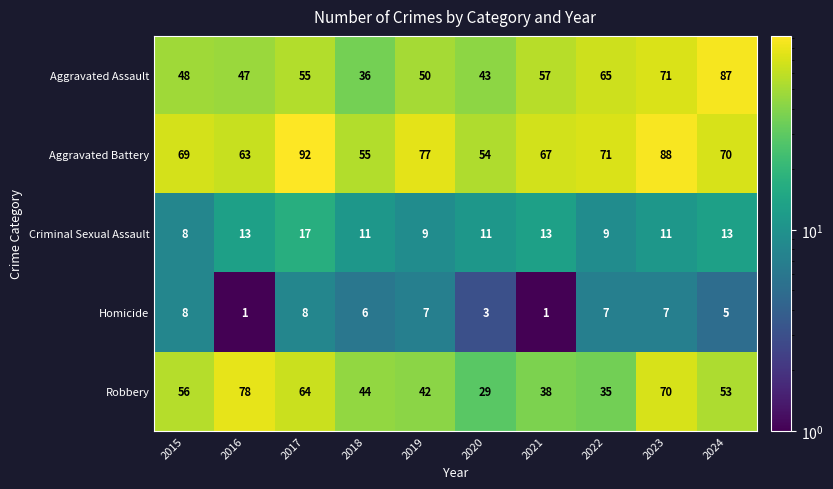

At which category does the chart reach its peak across all series?

2017